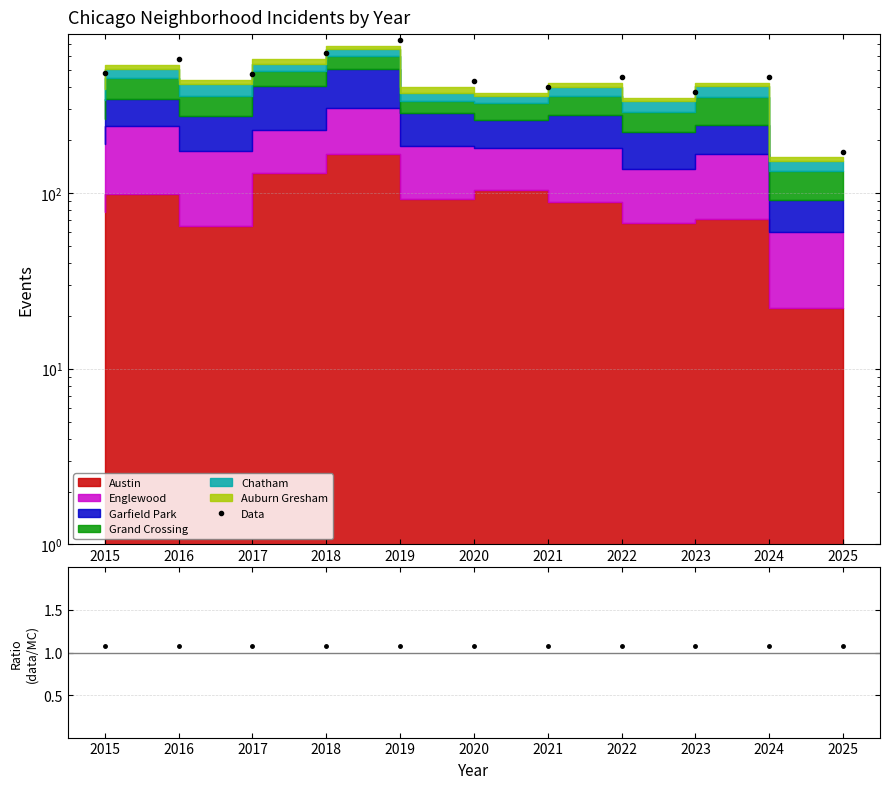

At how many categories does at least one series exceed 588?

2